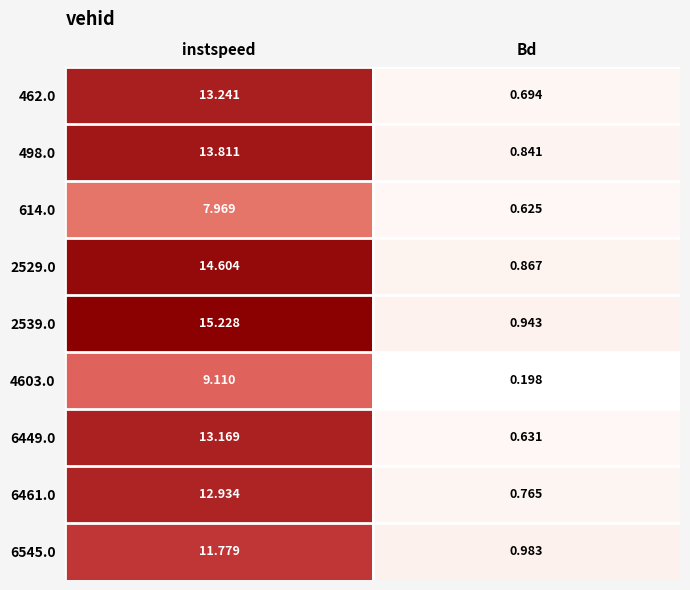

At which label does 4603.0 first exceed 9?

instspeed